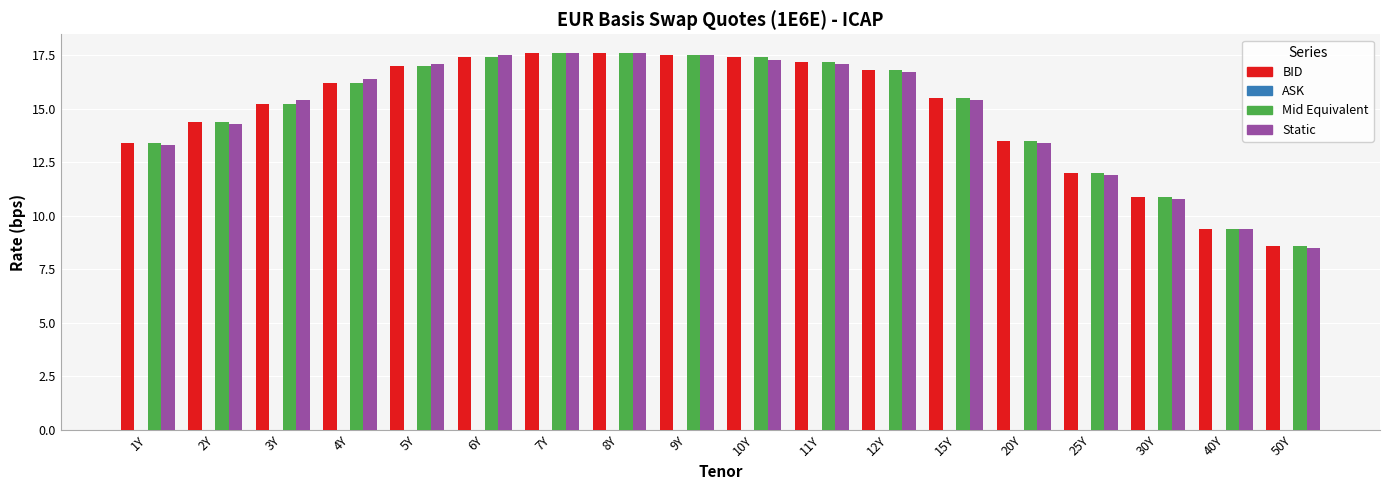

Where does the BID series first go above 16?

4Y